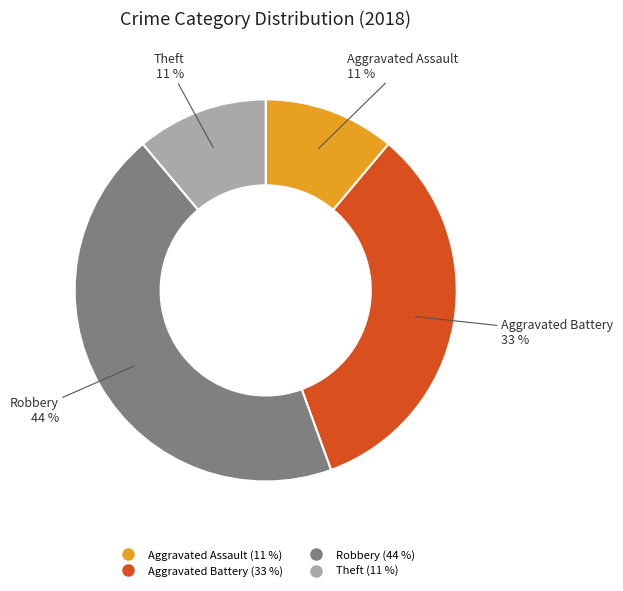

To the nearest percent, what is the difference between the largest and smallest slice percentages?

33%